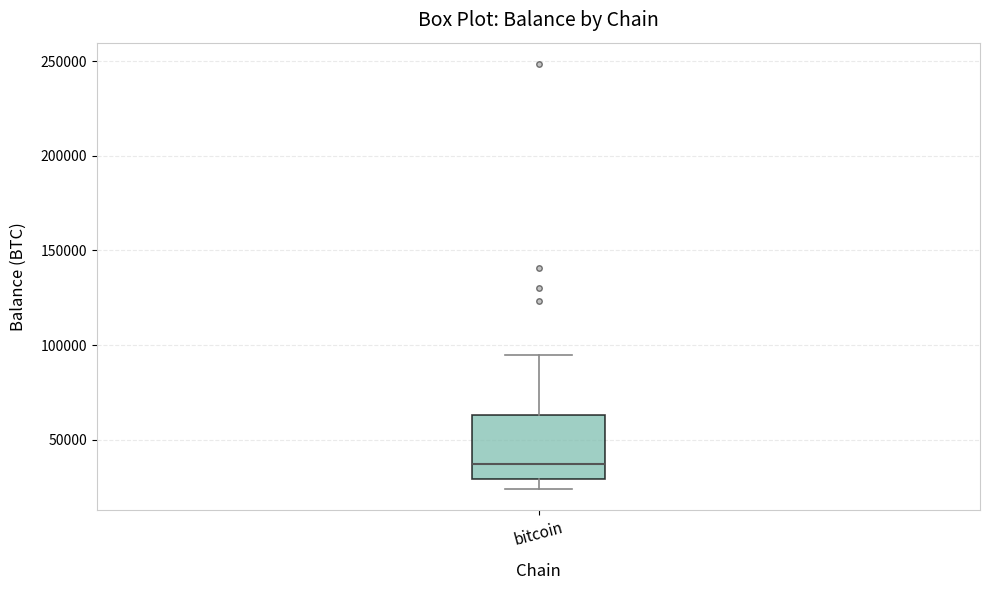

Transcribe this box plot: give where the median line is, the range the box spans, and where the two whiskers end, as read against the y-axis. The values are not printed on the chart, so give them approximately, as read against the axis.

median 35000, box 30000 to 65000, whiskers 25000 to 95000